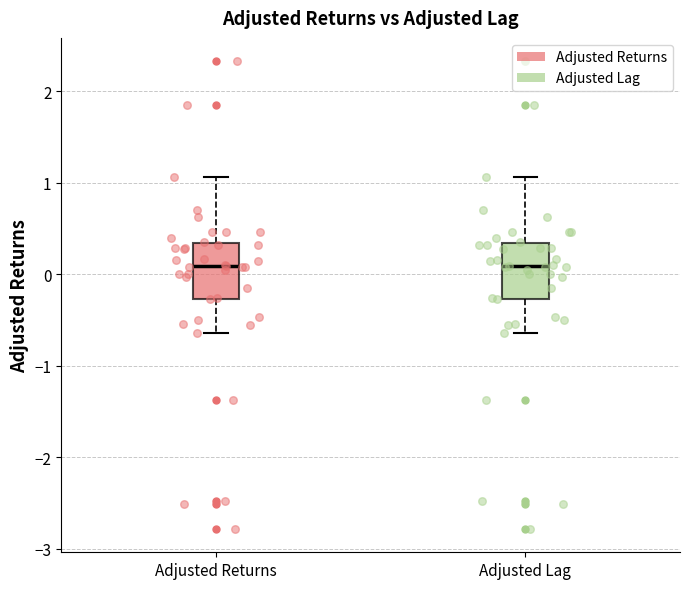

Reading left to right, transcribe this box plot: for each box, give where its median line is, the range the box spans, and where its two whiskers end, as read against the y-axis. The values are not printed on the chart, so give them approximately, as read against the axis.

Adjusted Returns: median 0.1, box -0.3 to 0.3, whiskers -0.6 to 1.1
Adjusted Lag: median 0.1, box -0.3 to 0.3, whiskers -0.6 to 1.1